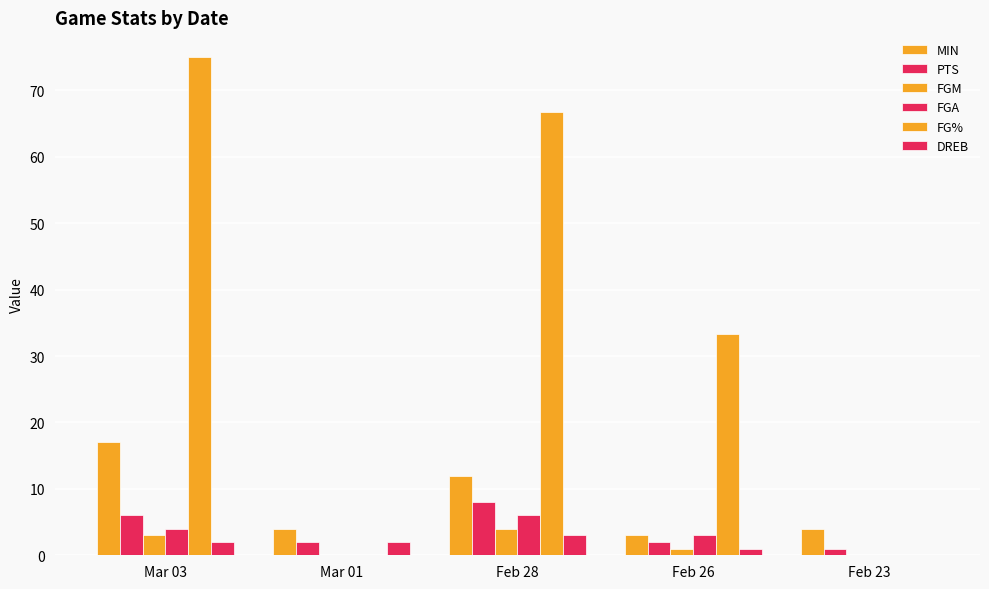

Which series changed the most between Feb 26 and Feb 23?

FG%